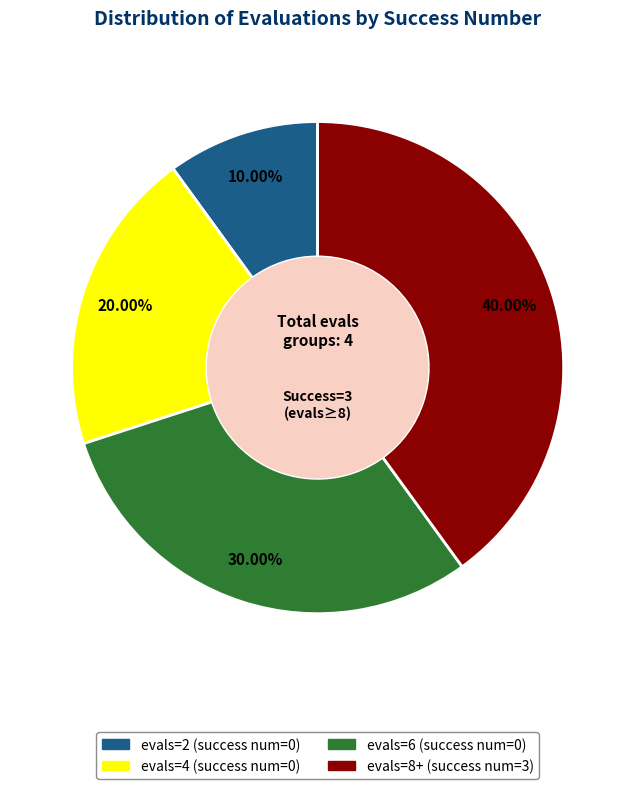

To the nearest percent, what is the average slice percentage?

25%